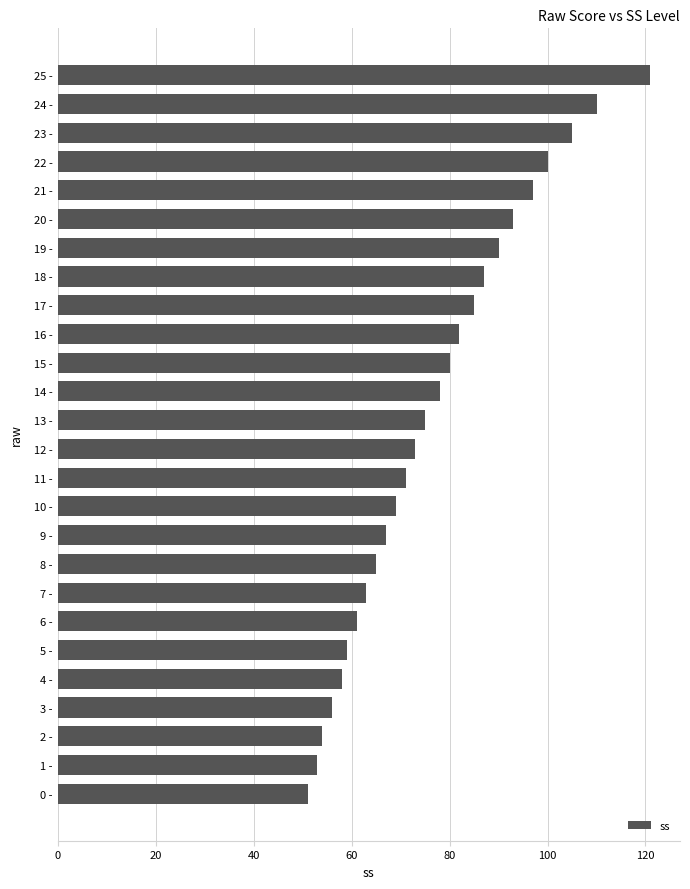

What is the ratio of the value at 3 - to the value at 23 -?

0.5